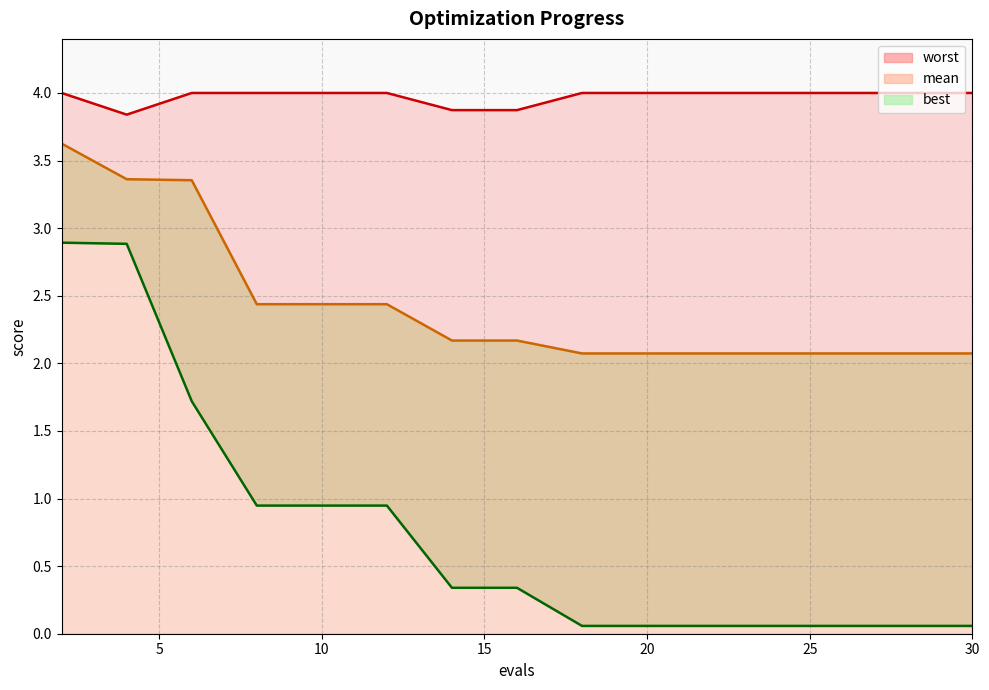

How many lines are shown in the chart?

3